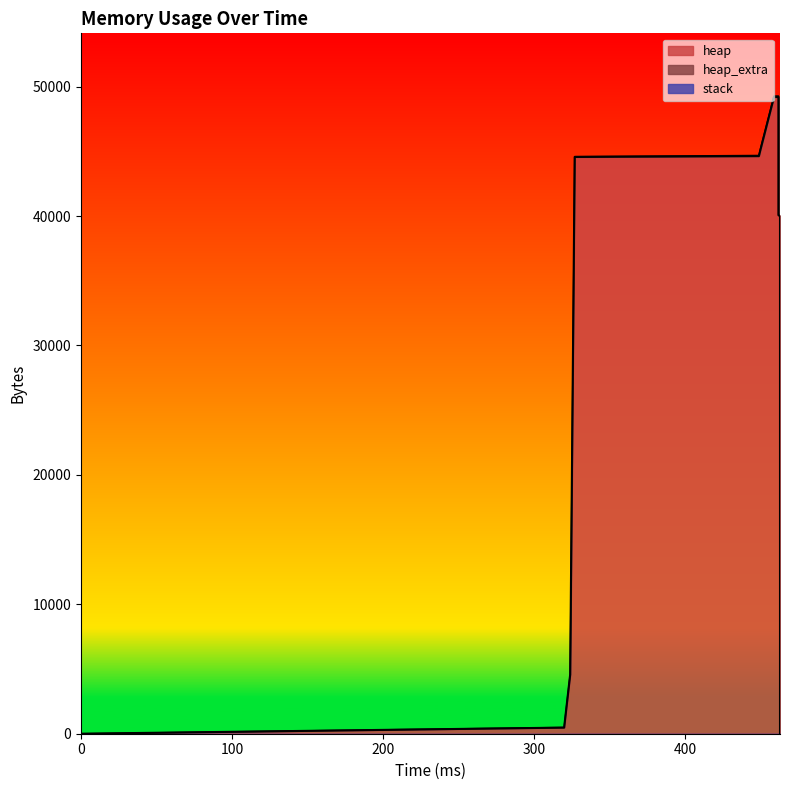

True or false: heap has a value of 215 at 320.

False